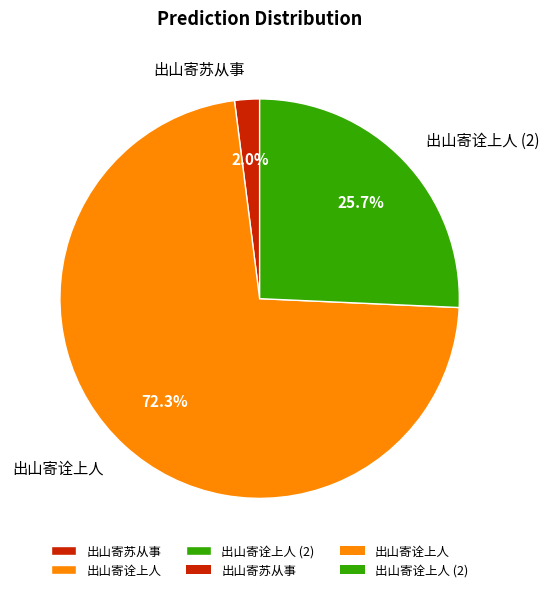

What percentage do 出山寄苏从事 and 出山寄诠上人 together represent?

74.3%